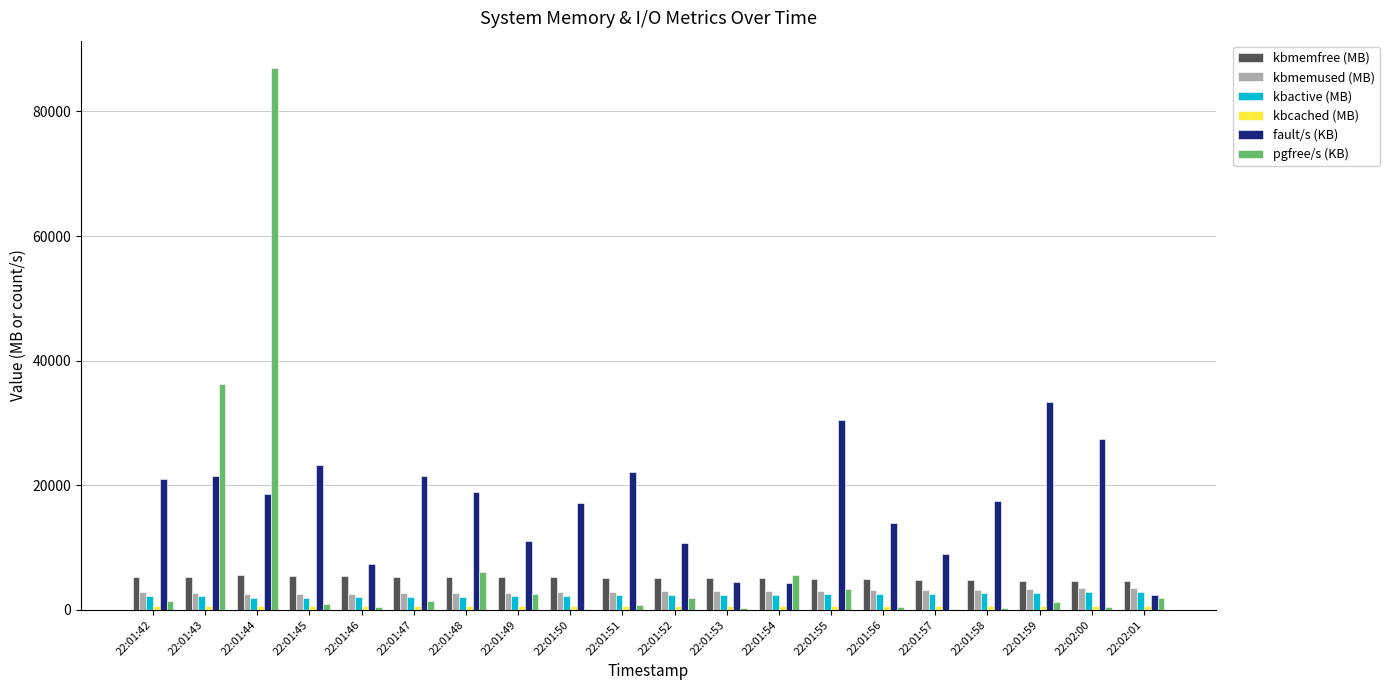

What is the spread (max minus min) of values at 22:01:50?

17015.0